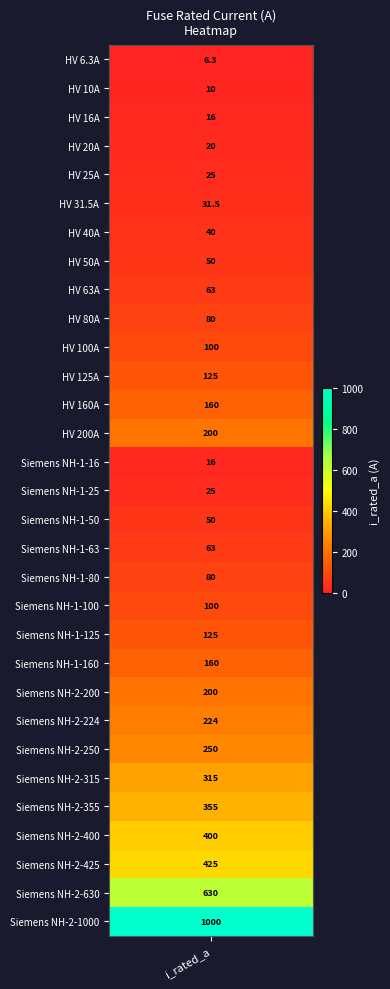

What is the average value?

172.4